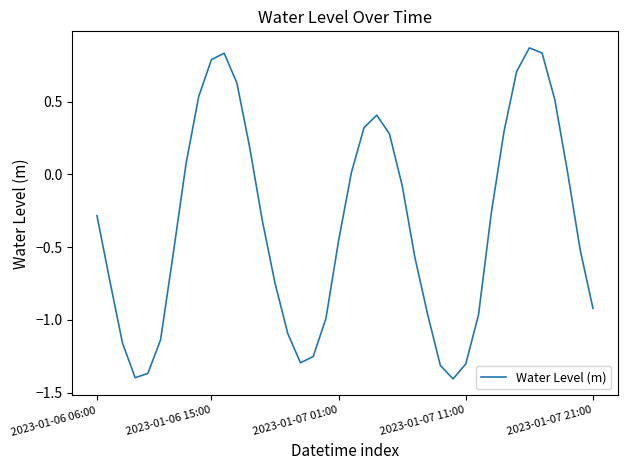

What is the difference between the maximum and minimum values?

2.3